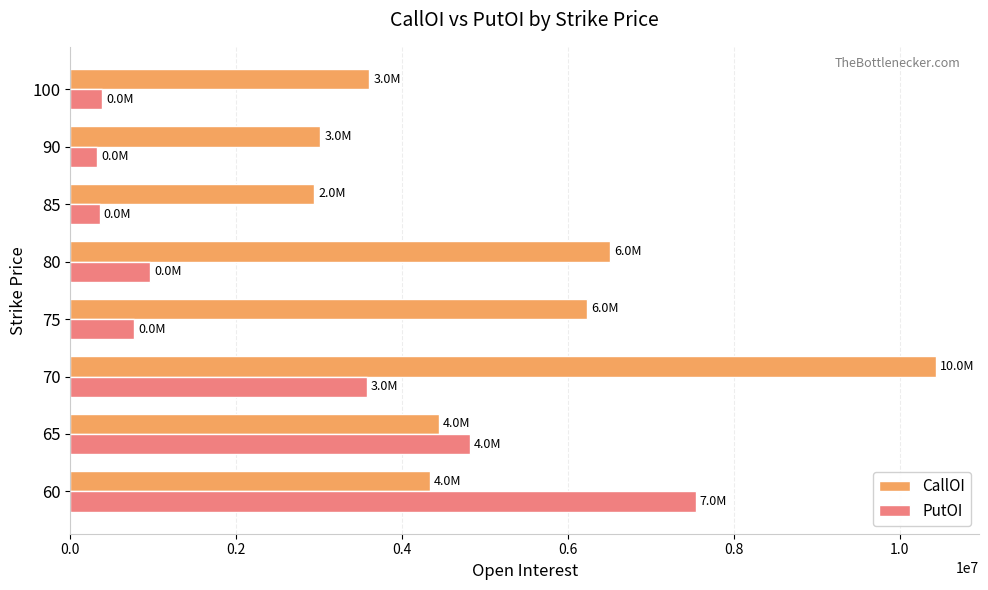

What is the minimum value shown in the chart?

323400